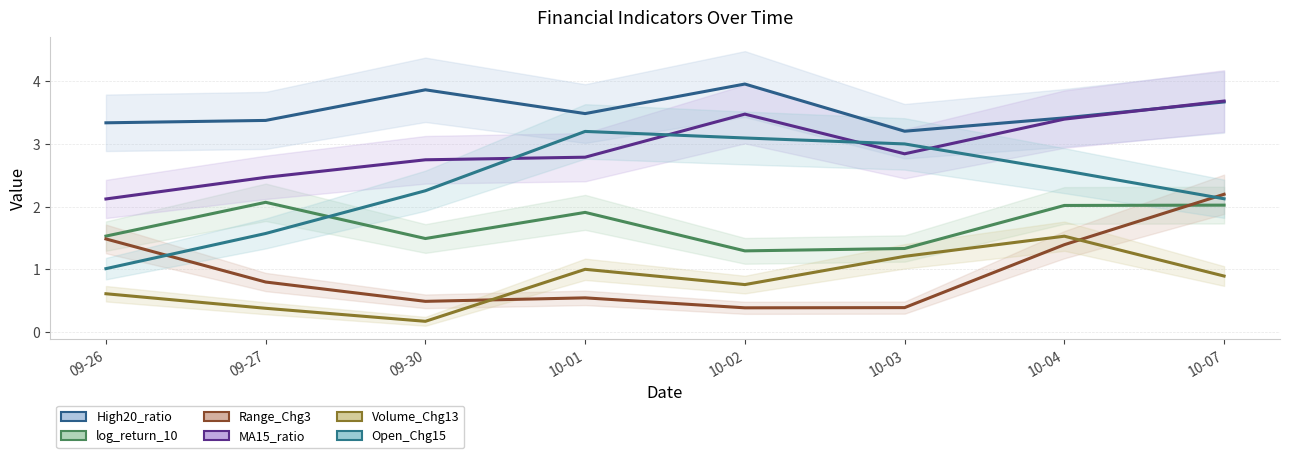

What is the average value of the Open_Chg15 series?

2.4